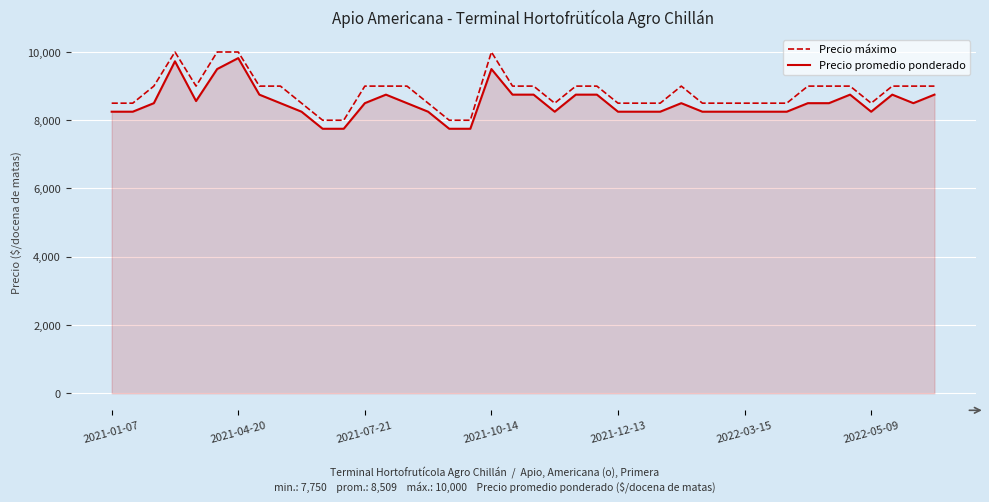

What is the greatest value displayed?

10000